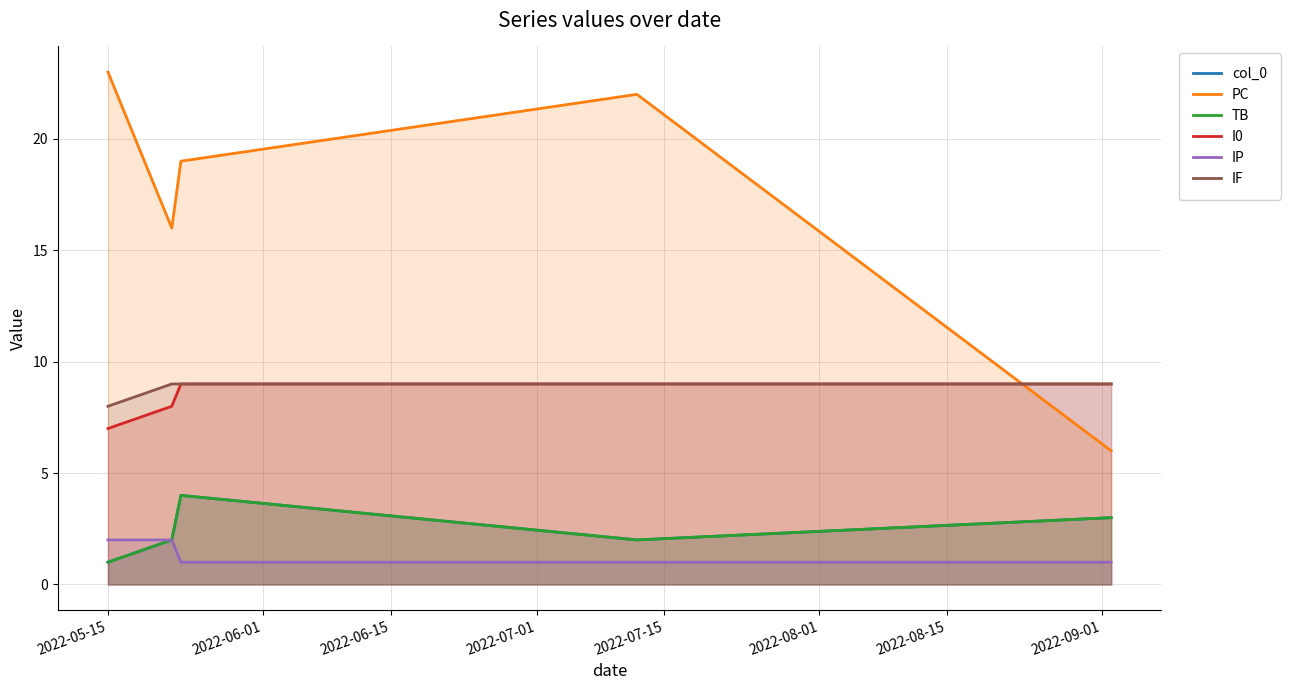

At which label does col_0 reach its minimum?

2022-05-15